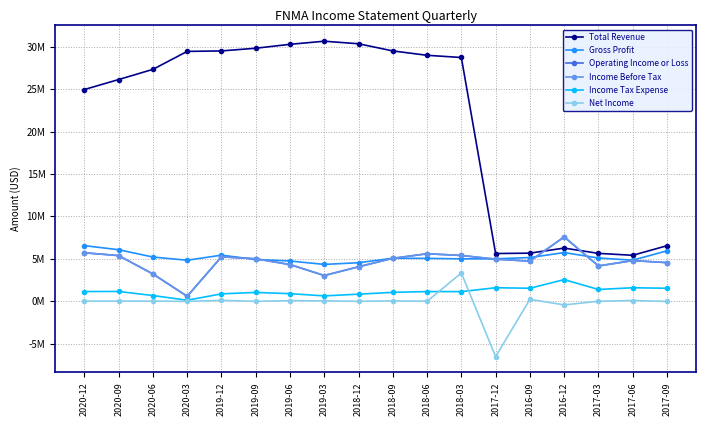

What is the difference between the maximum and minimum values in the Gross Profit series?

2211000